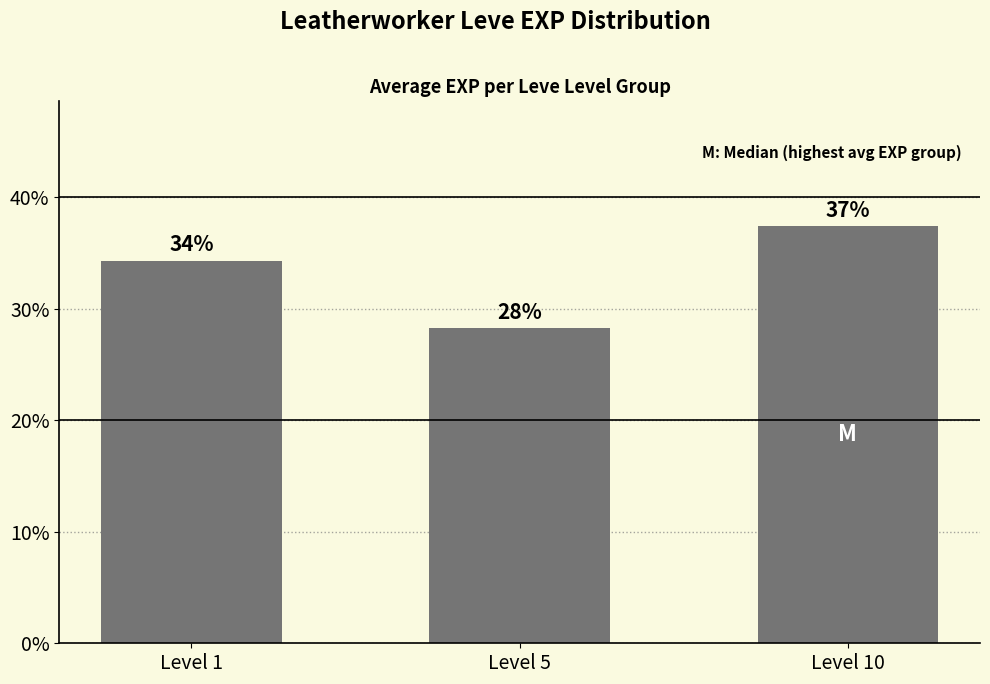

What is the value of the 2nd bar from the left?

0.3